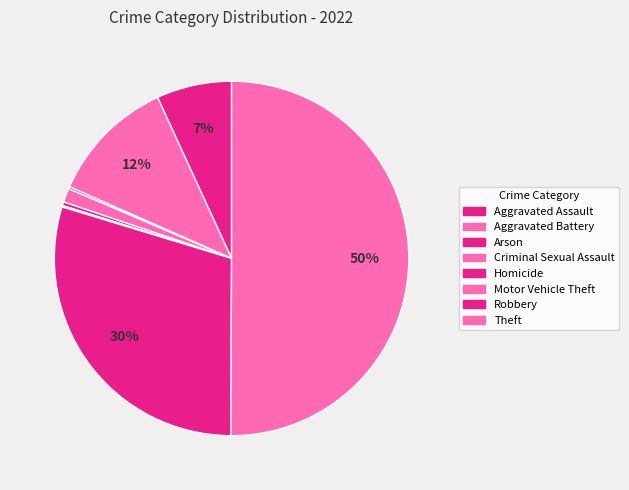

Count the number of slices in the pie.

8